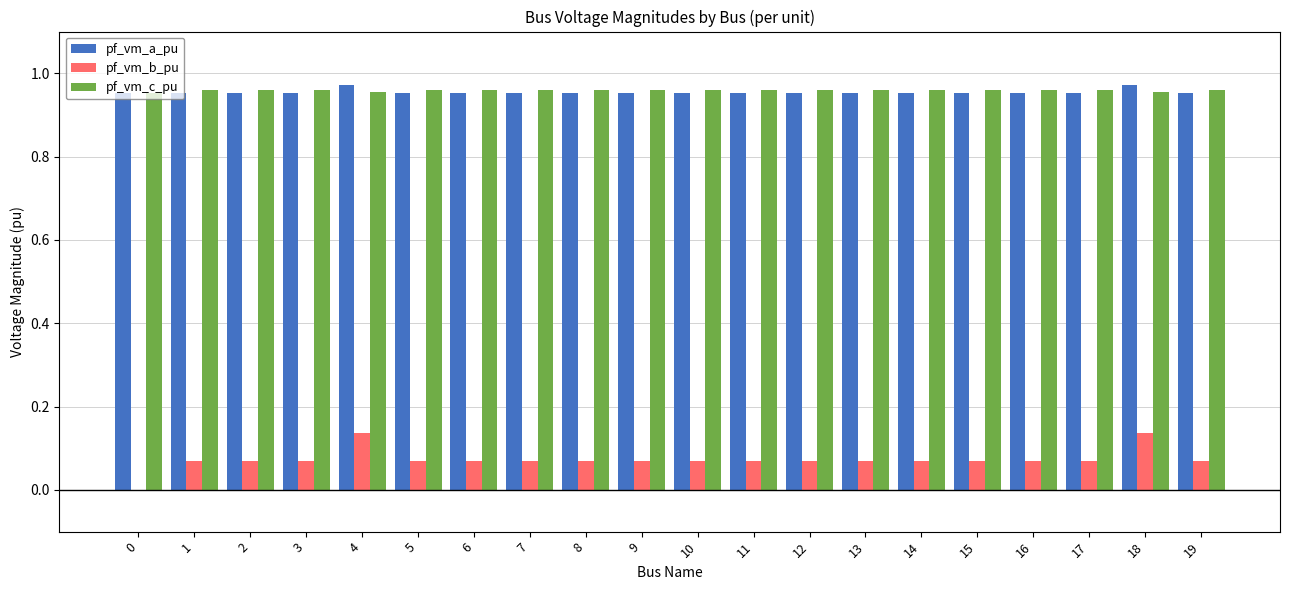

Is the value of pf_vm_b_pu at 5 greater than the value of pf_vm_c_pu at 12?

No